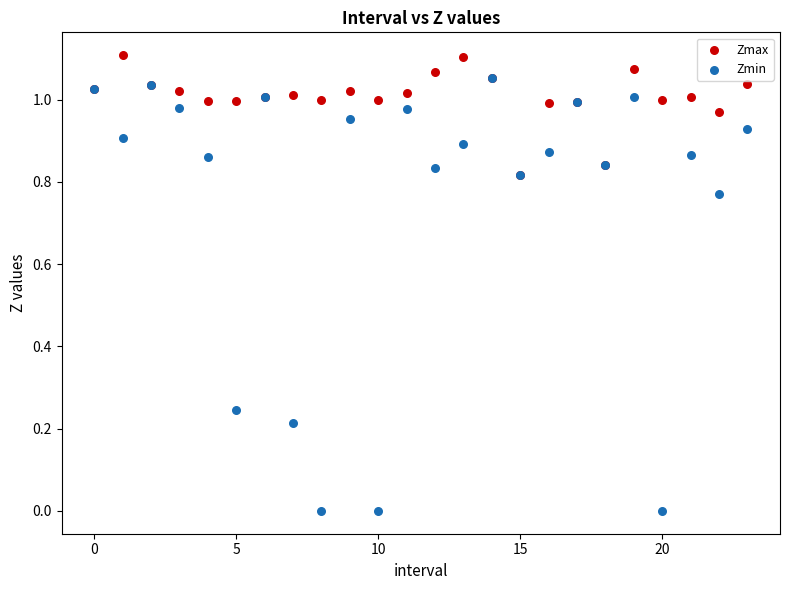

Which series has the largest Y range (max minus min)?

Zmin